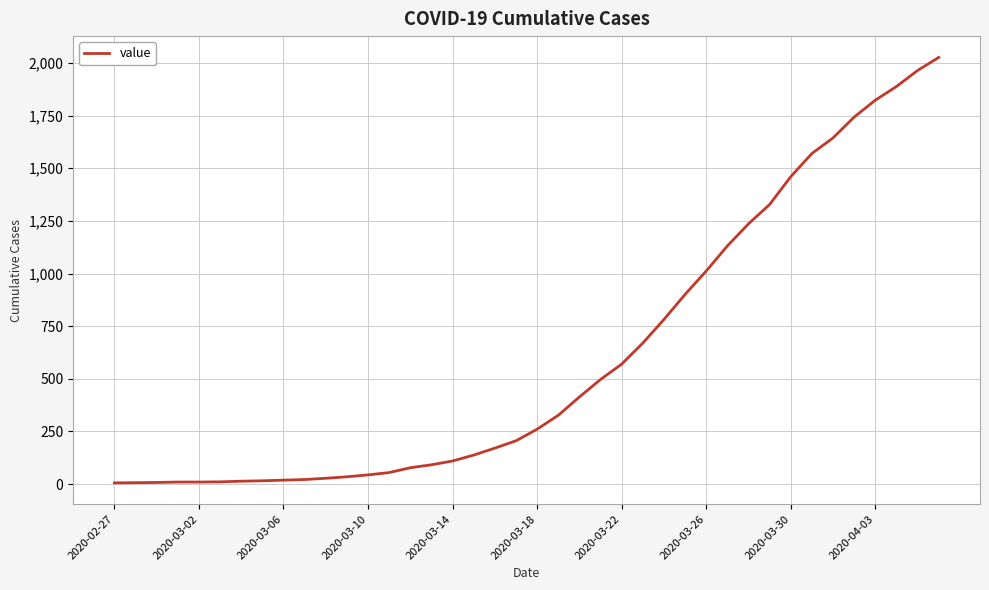

What is the difference between the maximum and minimum values?

2020